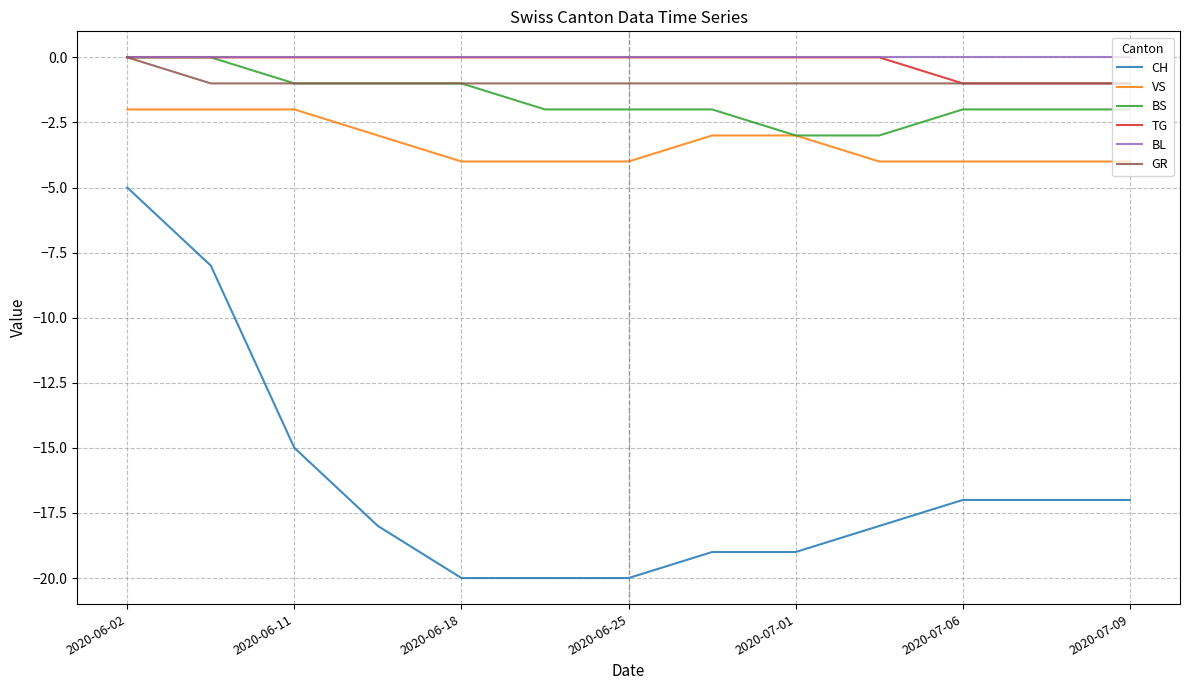

How many lines are shown in the chart?

6